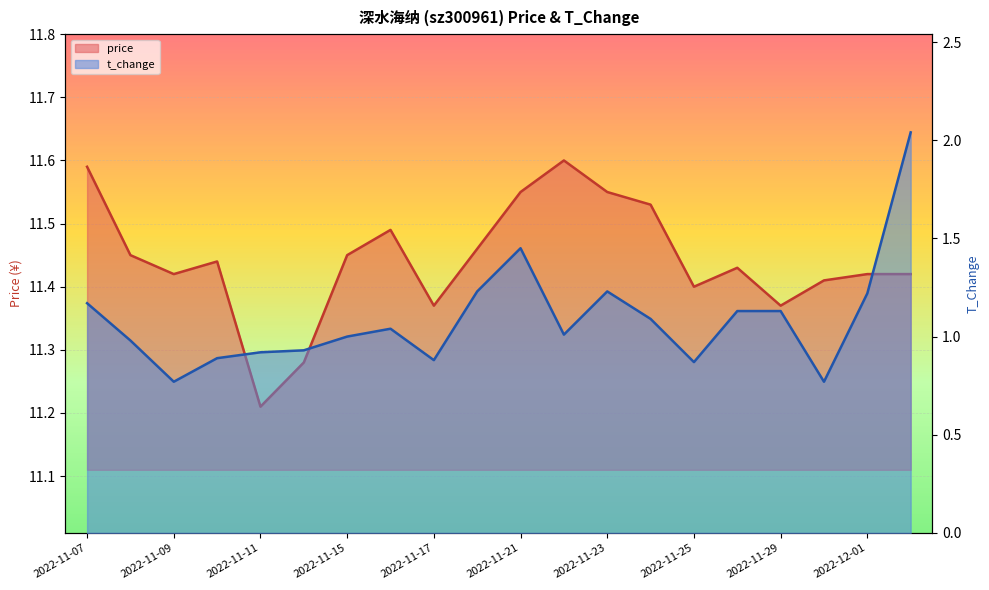

True or false: price and t_change cross at least once.

False